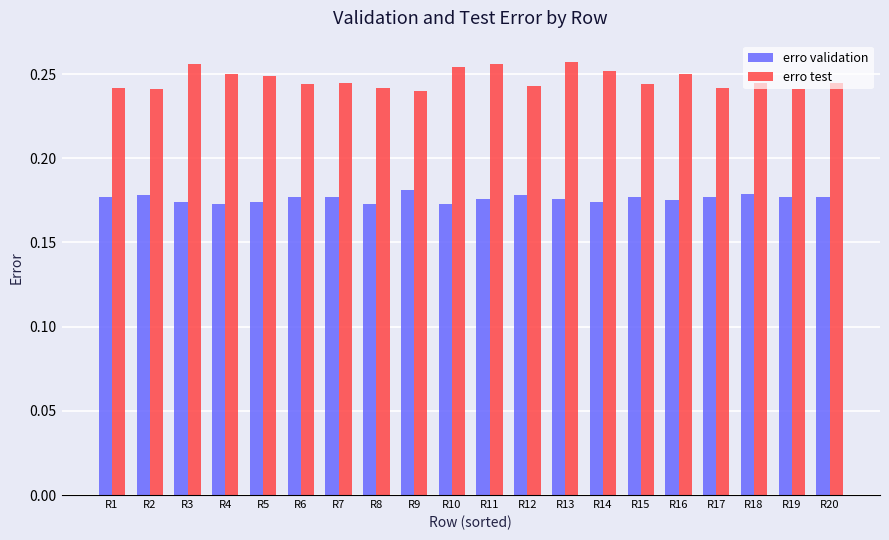

How many erro test values are between 0 and 1?

20